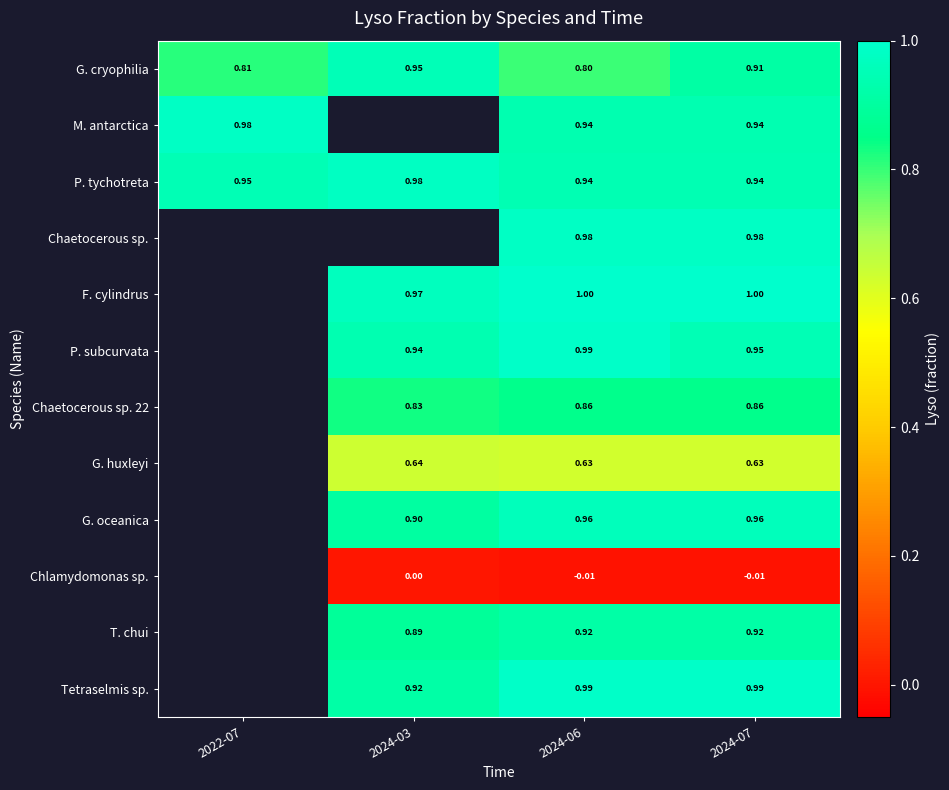

How many values in Tetraselmis sp. are above zero?

3